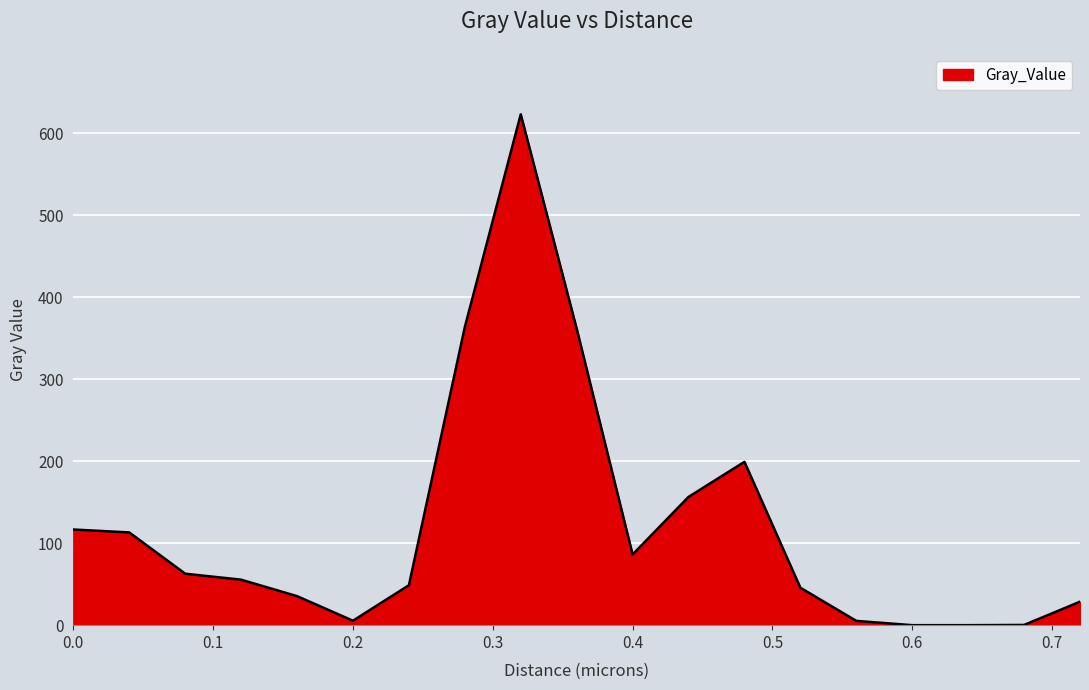

What is the difference between the maximum and minimum values?

623.2